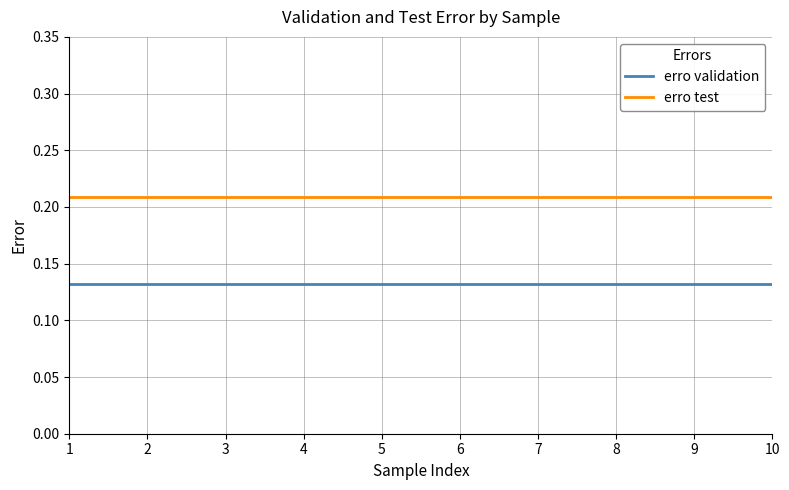

What is the total value across all series at 10?

0.3